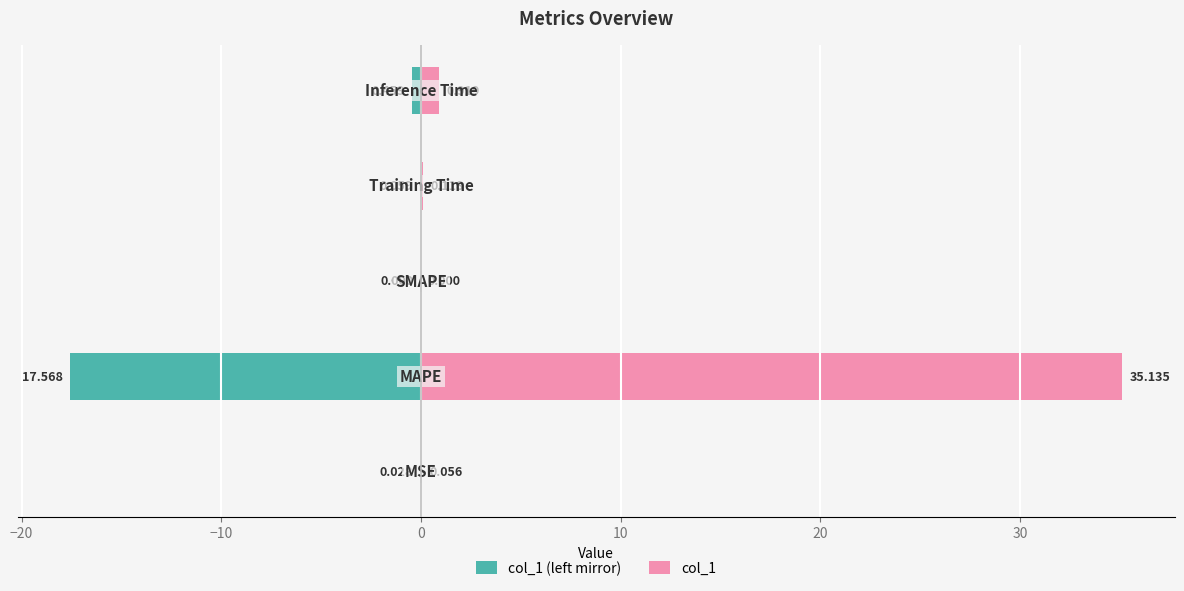

Reading right to left, transcribe all the data shown in this chart.

col_1 (left mirror): -0.5	-0.1	0.0	-17.6	-0.0
col_1: 0.9	0.1	0.0	35.1	0.1